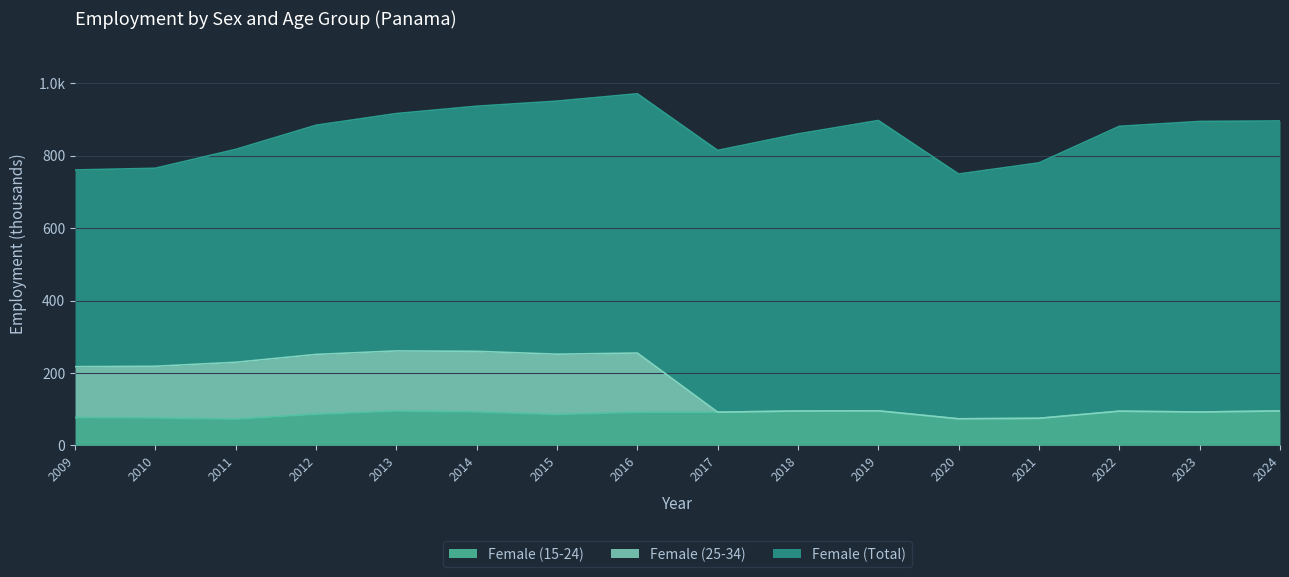

What are all the series names shown in the legend?

Female (15-24), Female (25-34), Female (Total)